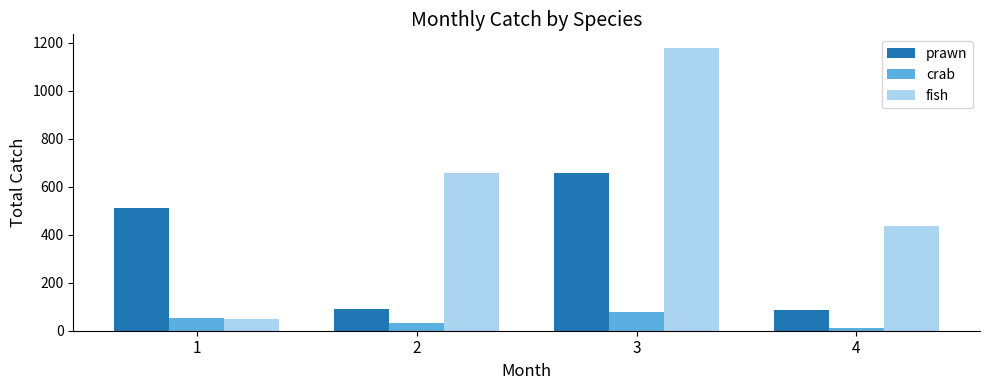

What is the lowest value of the prawn series?

87